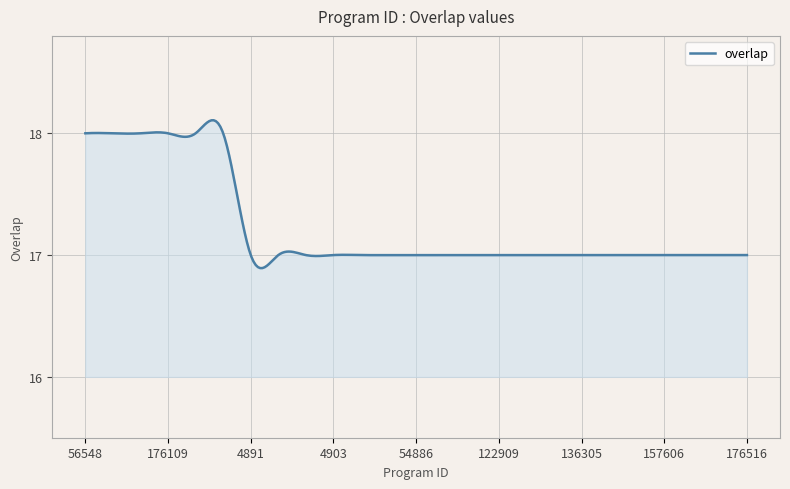

What is the difference between the maximum and minimum values?

1.2